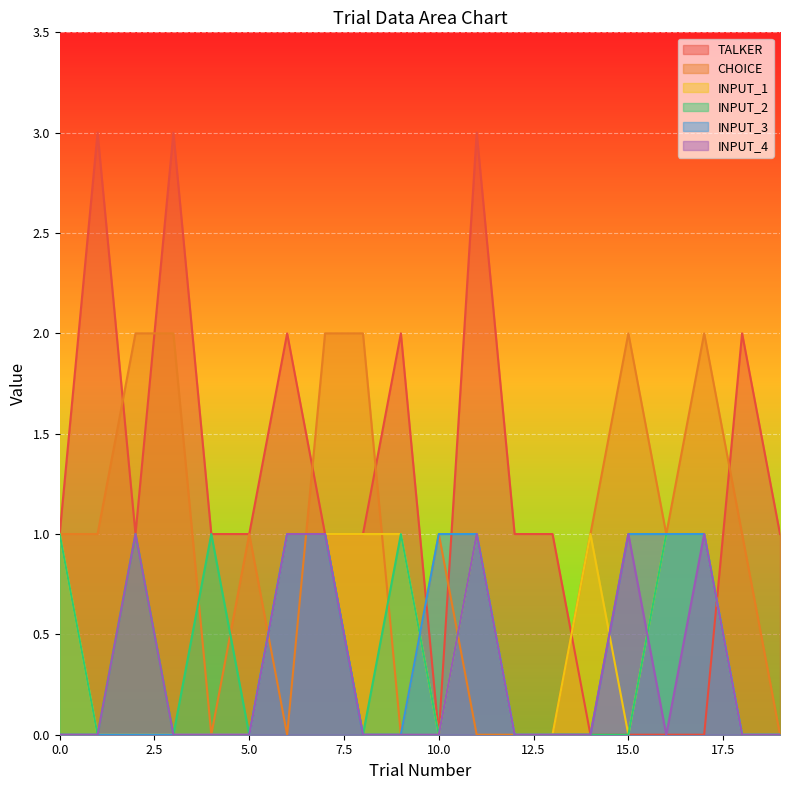

The INPUT_2 series shows 1 at 6. True or false?

True